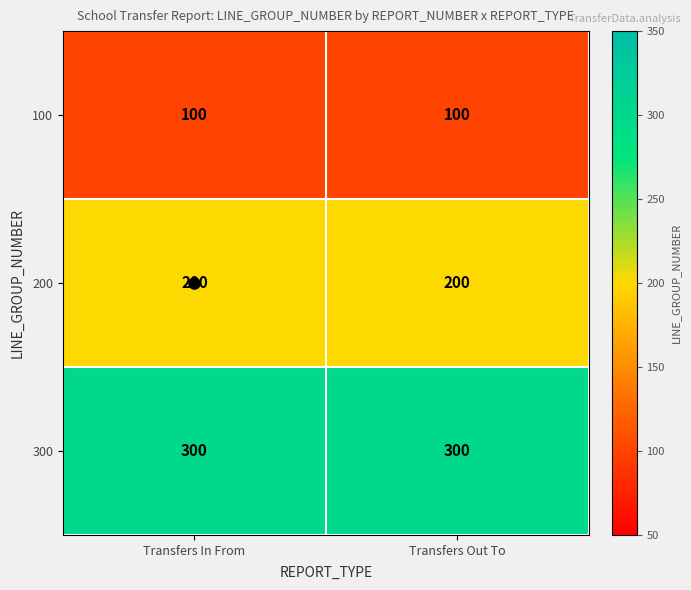

Is the value of 200 at Transfers Out To greater than the value of 100 at Transfers In From?

Yes